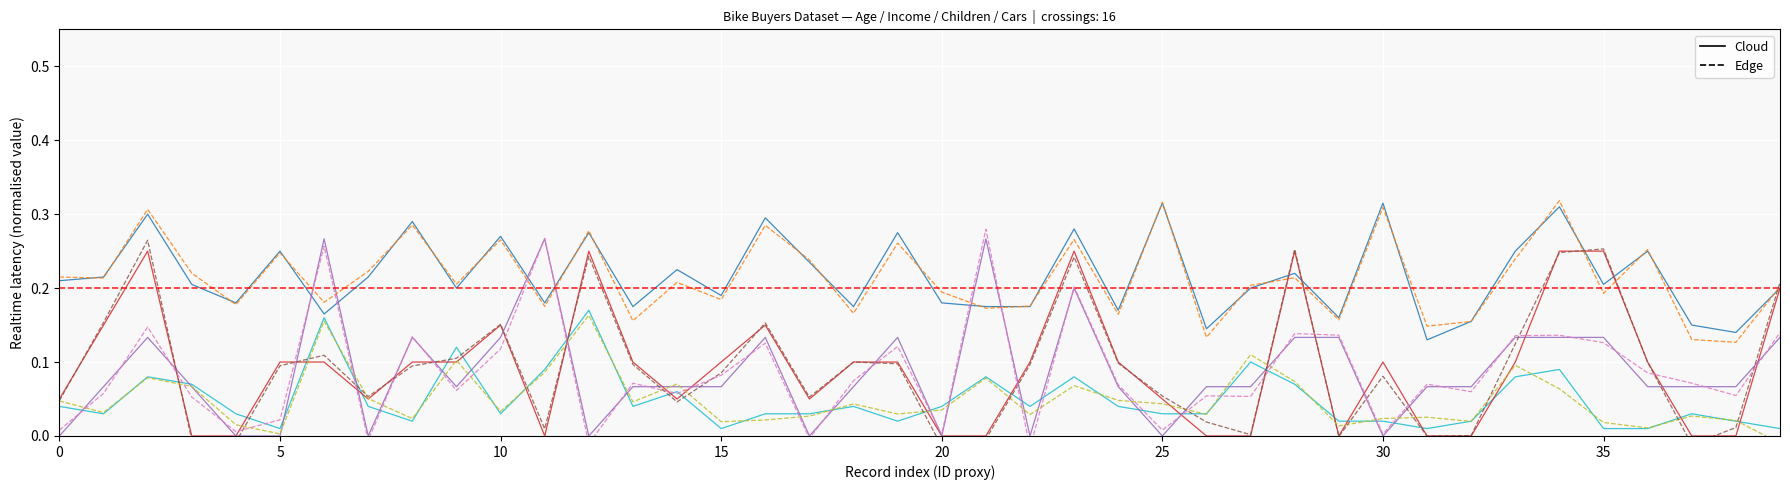

How many data points in Children are above 0?

28